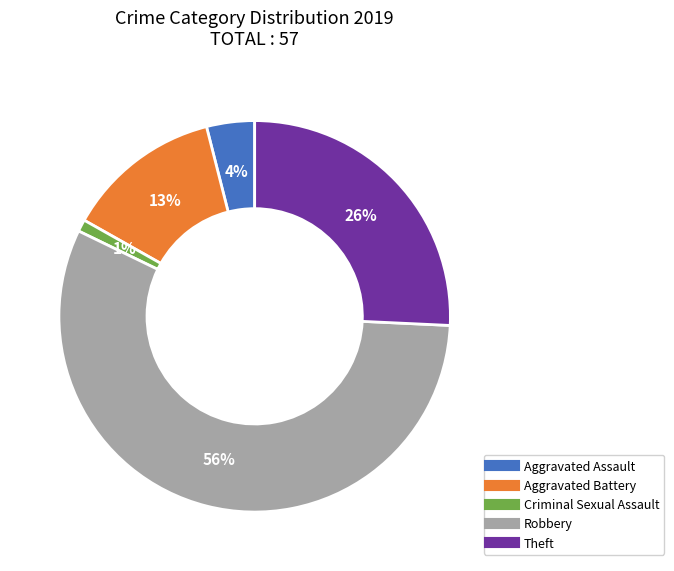

Which category has the biggest portion of the pie?

Robbery